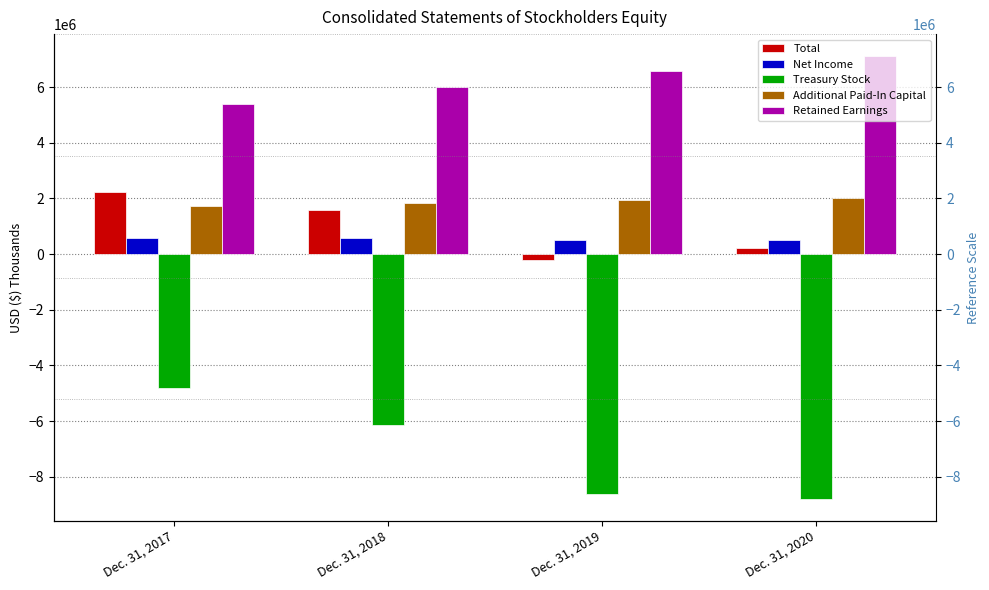

What is the value of the Net Income bar at the 1st from the left?

593794